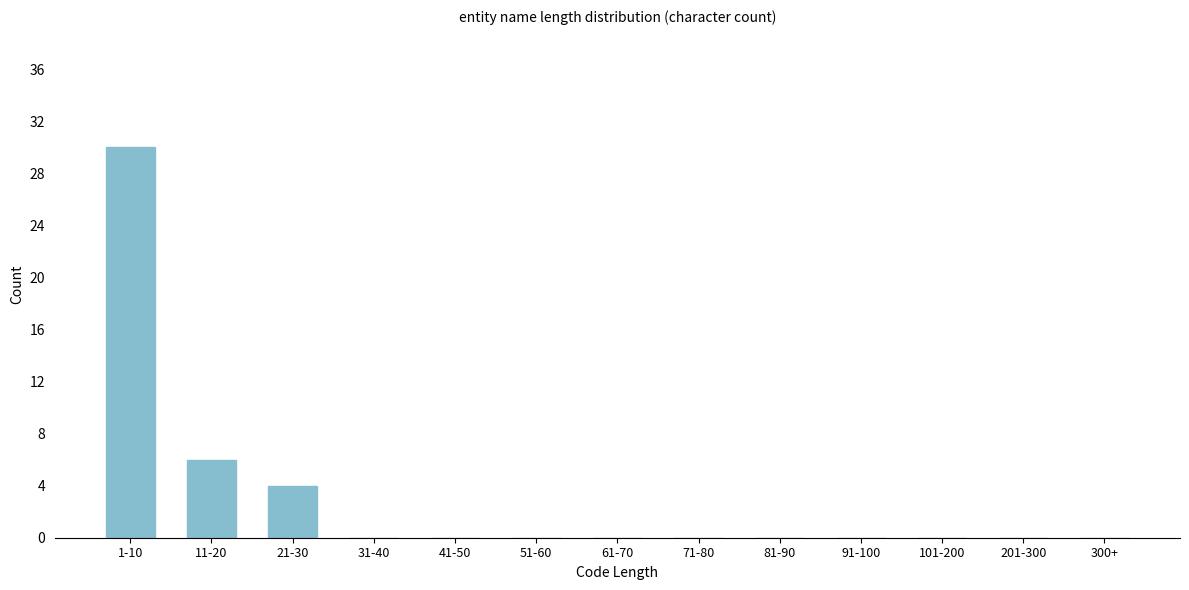

Reading right to left, transcribe all the data shown in this chart.

300+=0	201-300=0	101-200=0	91-100=0	81-90=0	71-80=0	61-70=0	51-60=0	41-50=0	31-40=0	21-30=4	11-20=6	1-10=30